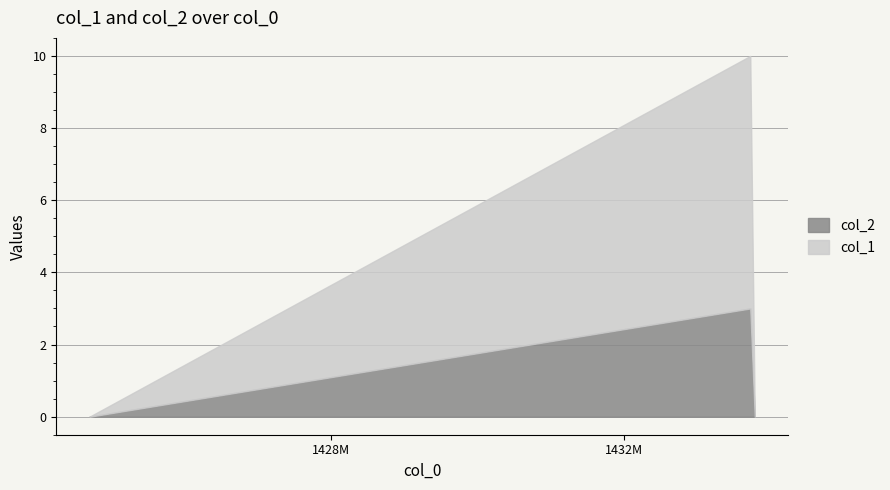

Which series changed the most between 1424700634 and 1433724479?

col_1